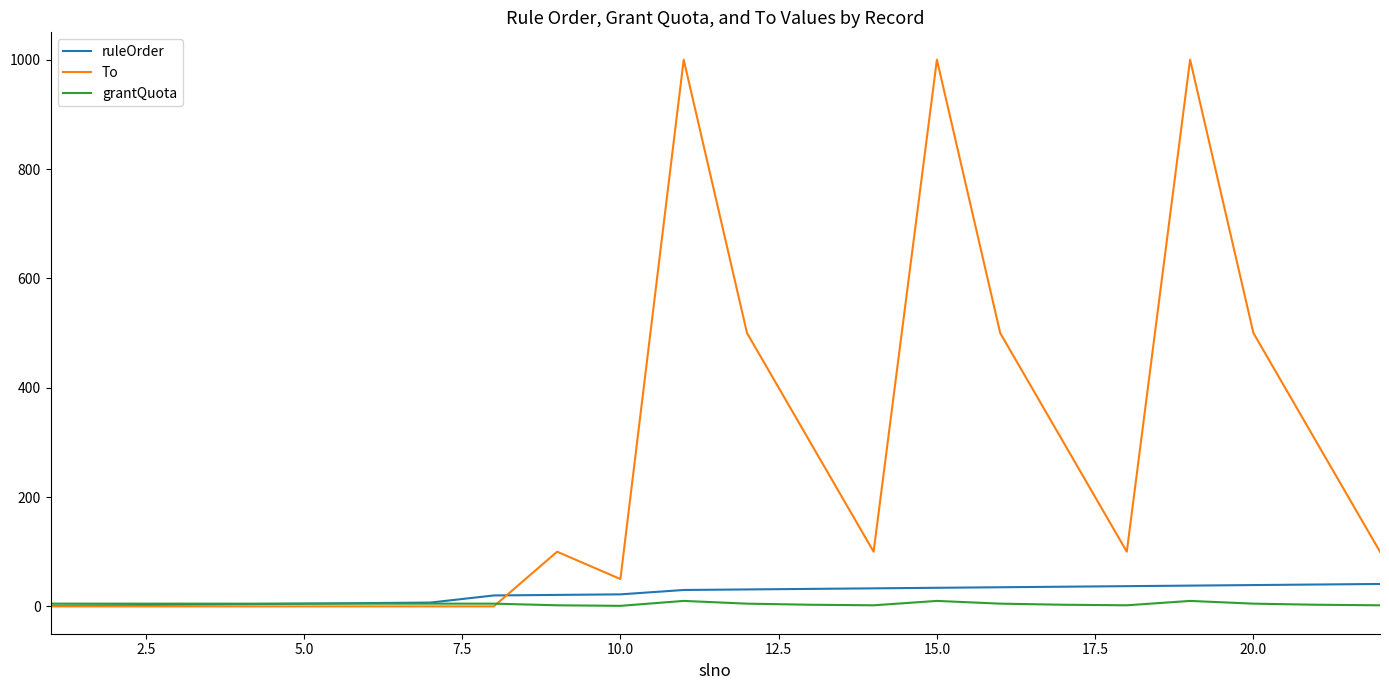

Which series has the widest spread of values?

To